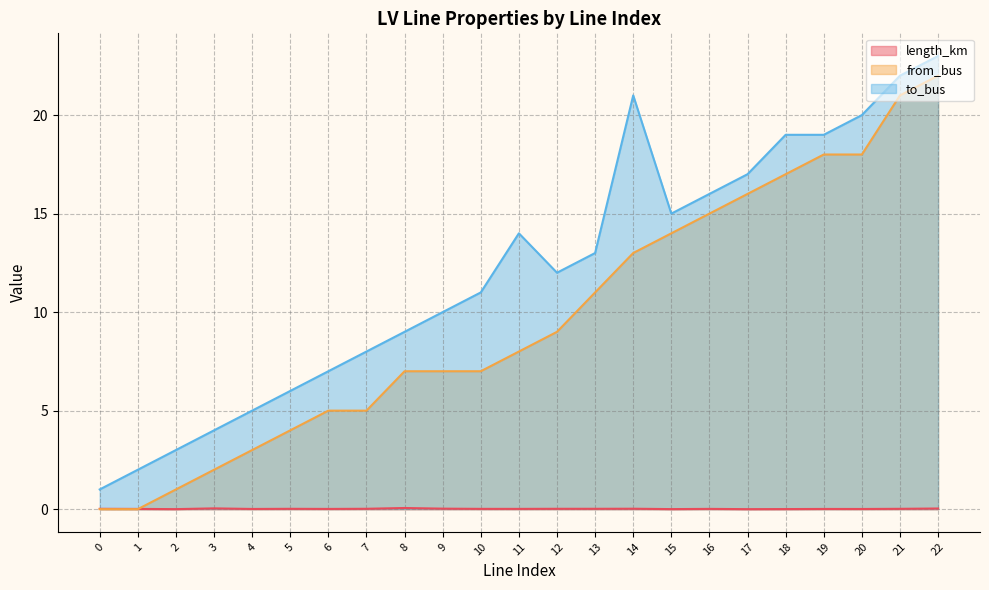

At how many categories does at least one series exceed 19?

4